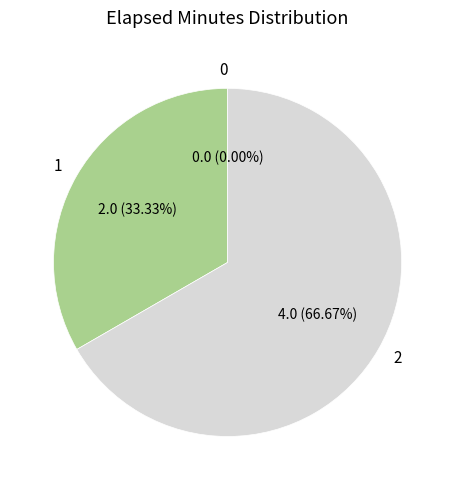

To the nearest percent, what portion does 2 represent?

67%